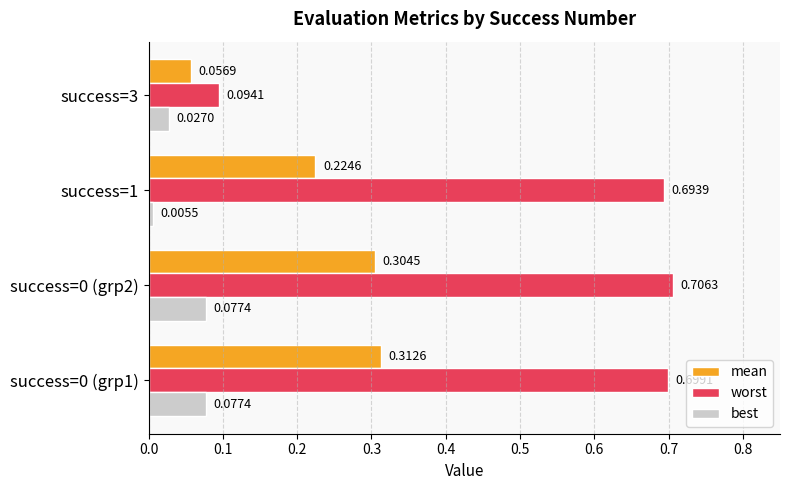

What is the difference between the highest and lowest values at success=0 (grp2)?

0.6